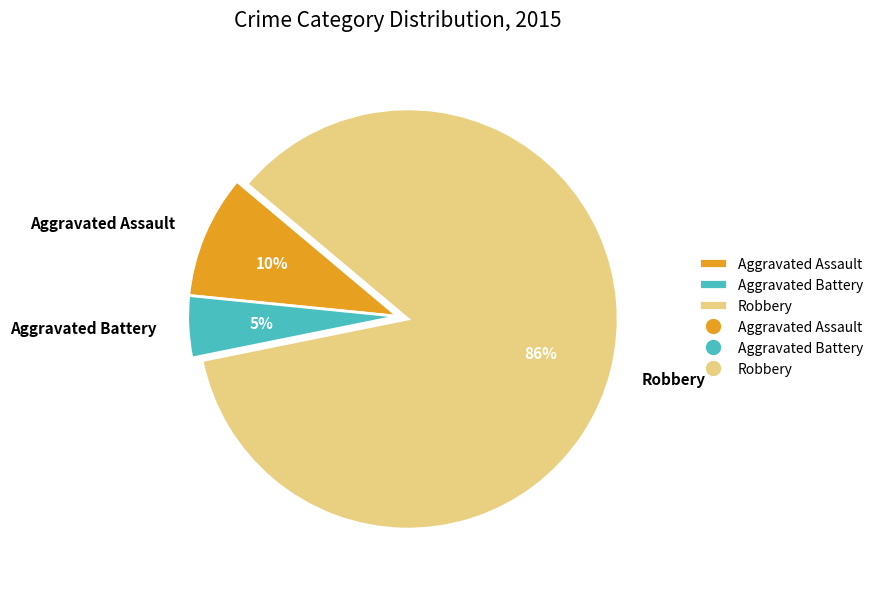

Is it true that Robbery is 86% of the pie?

True